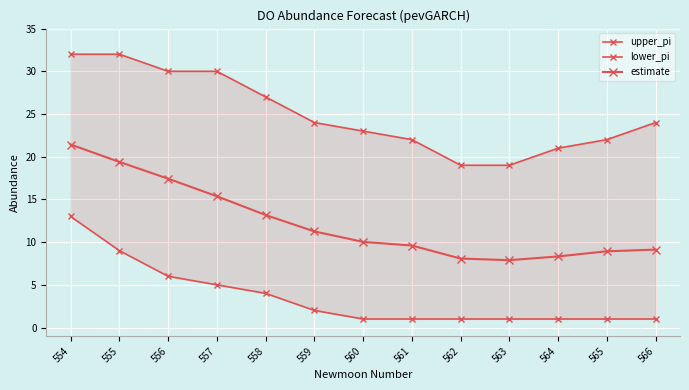

True or false: lower_pi and estimate cross at least once.

False